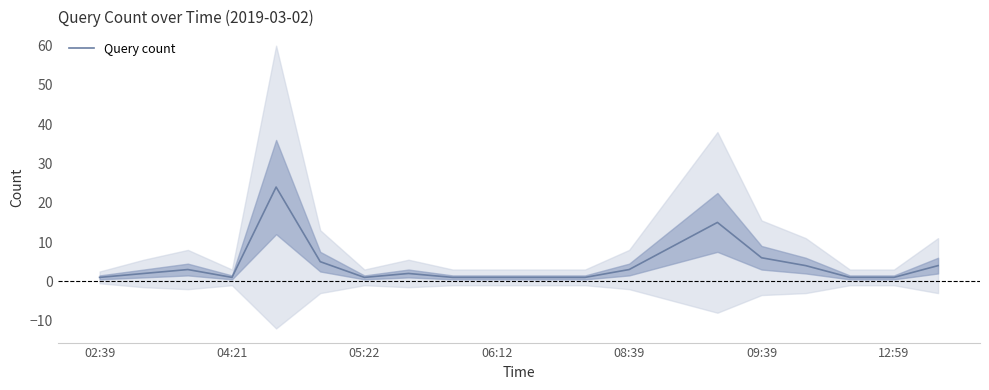

How many interior local peaks (higher than both neighbors) does the data have?

4